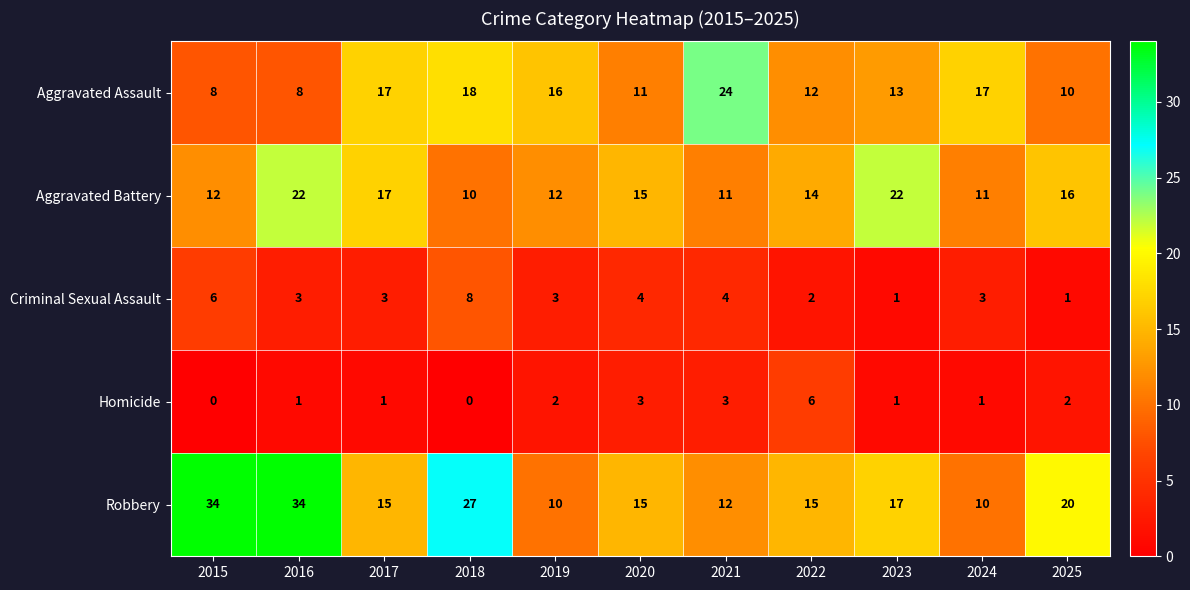

At which label does Aggravated Assault reach its peak?

2021